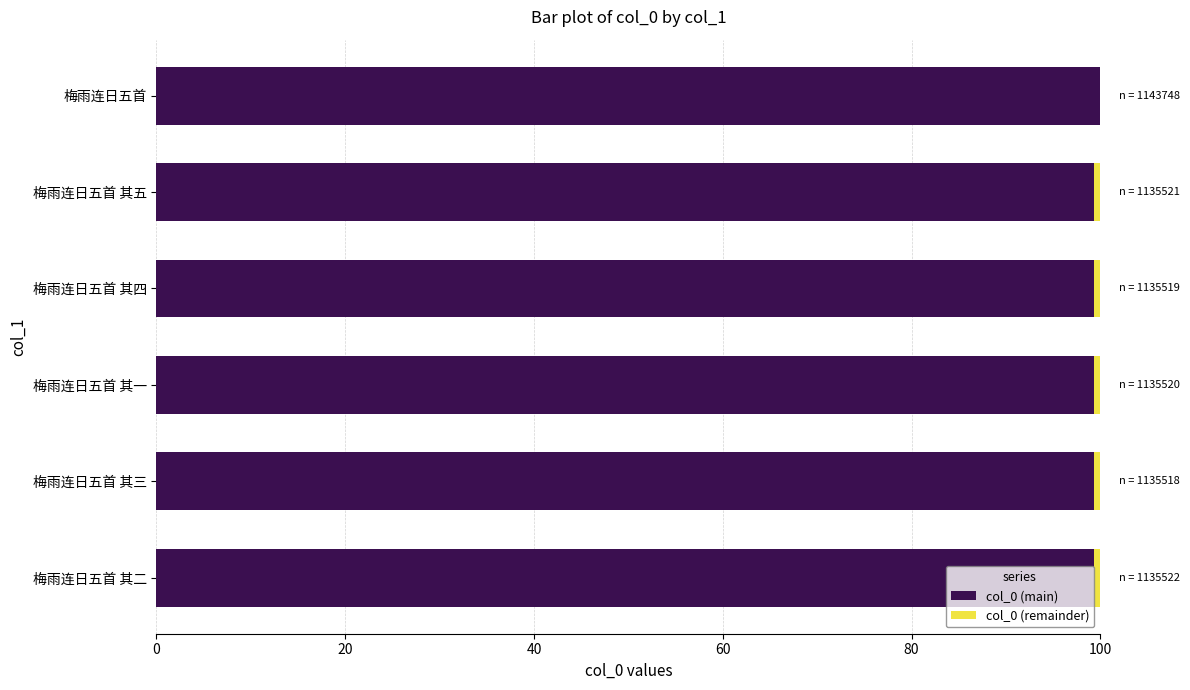

True or false: col_0 (main) has a value of 64.4 at 梅雨连日五首 其四.

False